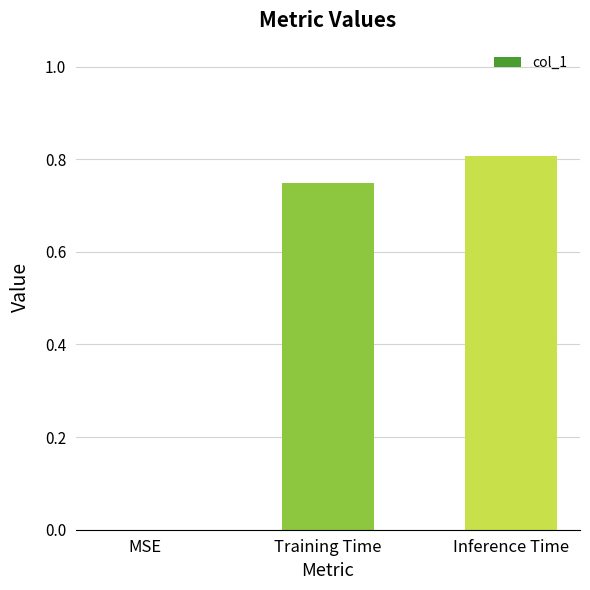

At which label is the value closest to 0?

MSE